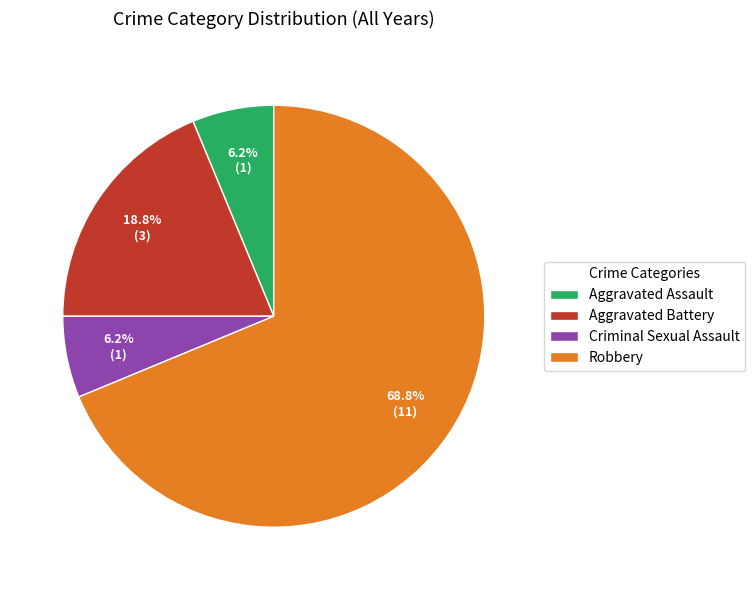

True or false: Aggravated Assault accounts for 6% of the total.

True